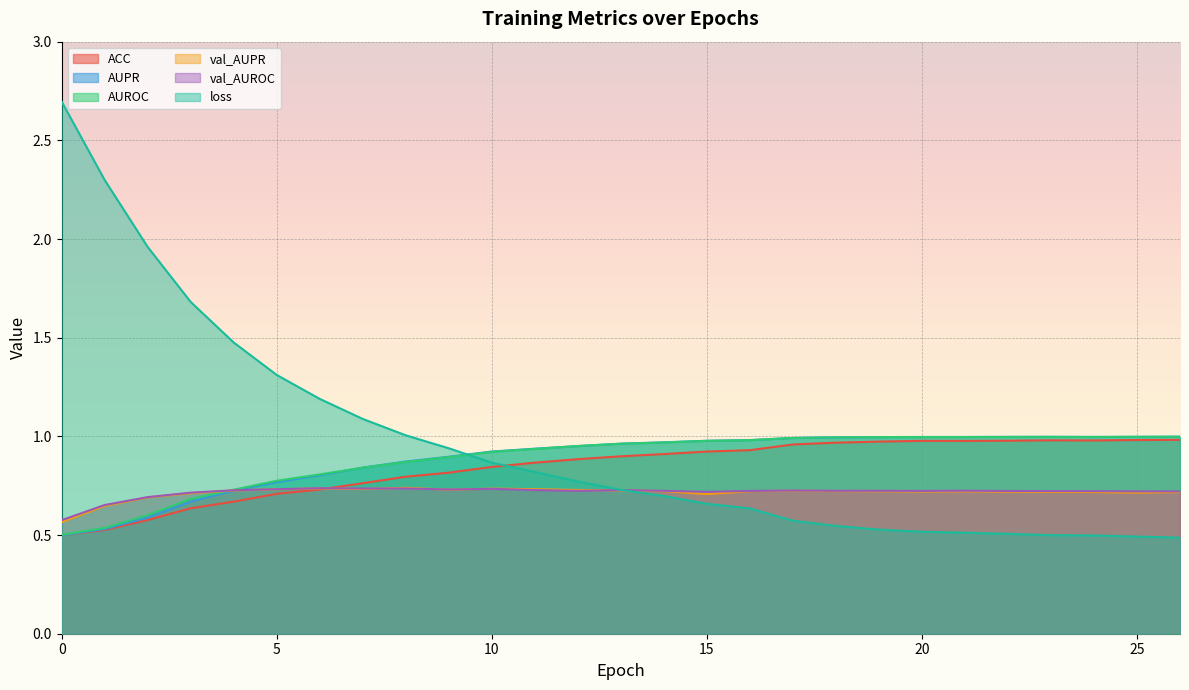

The AUROC series shows 1.3 at 9. True or false?

False